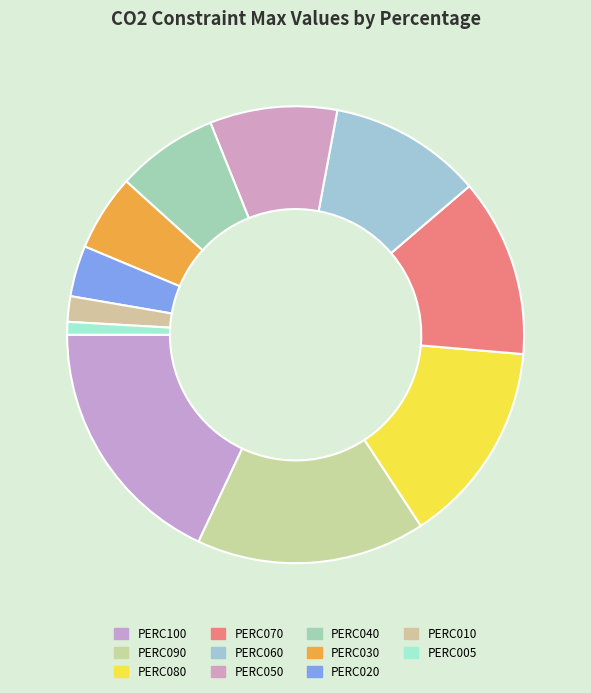

Which has a higher value, PERC070 or PERC050?

PERC070